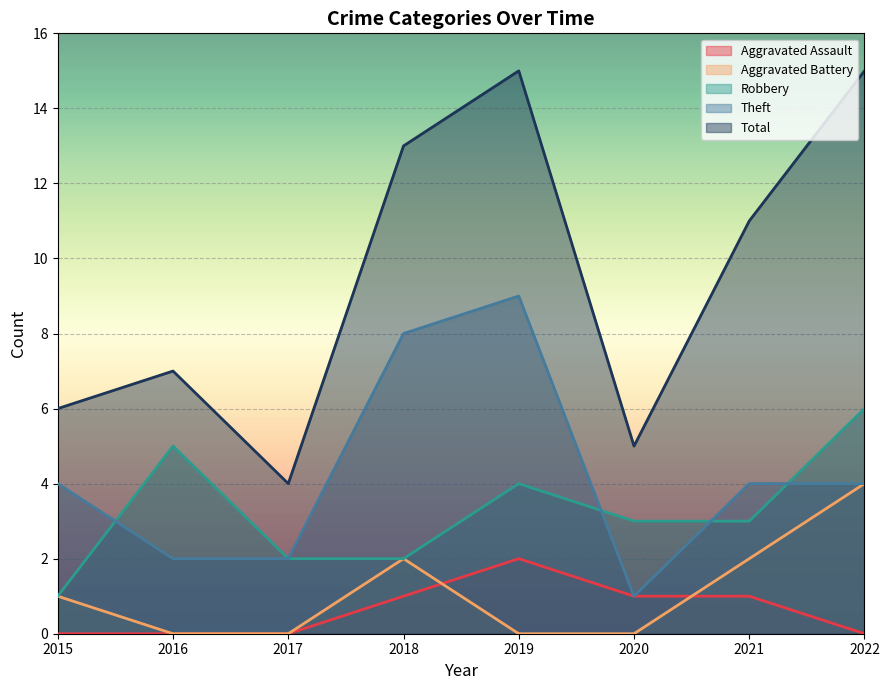

How many lines are shown in the chart?

5